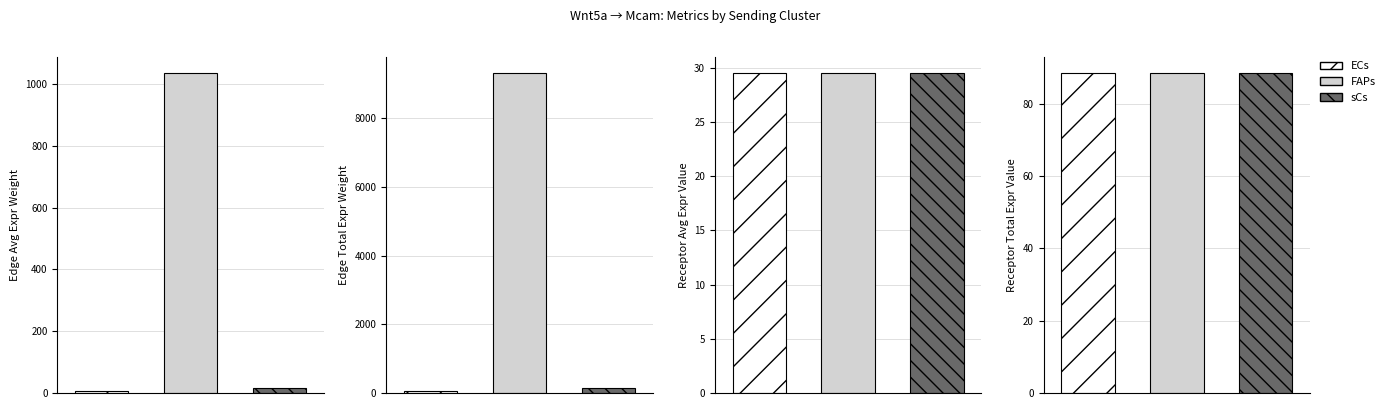

How many groups of bars are there?

12